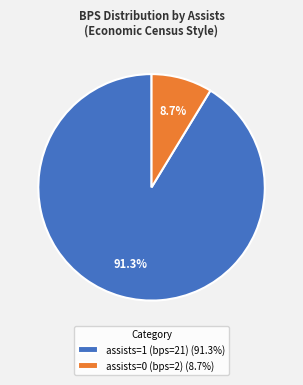

Is assists=0 (bps=2) the majority of the pie?

No